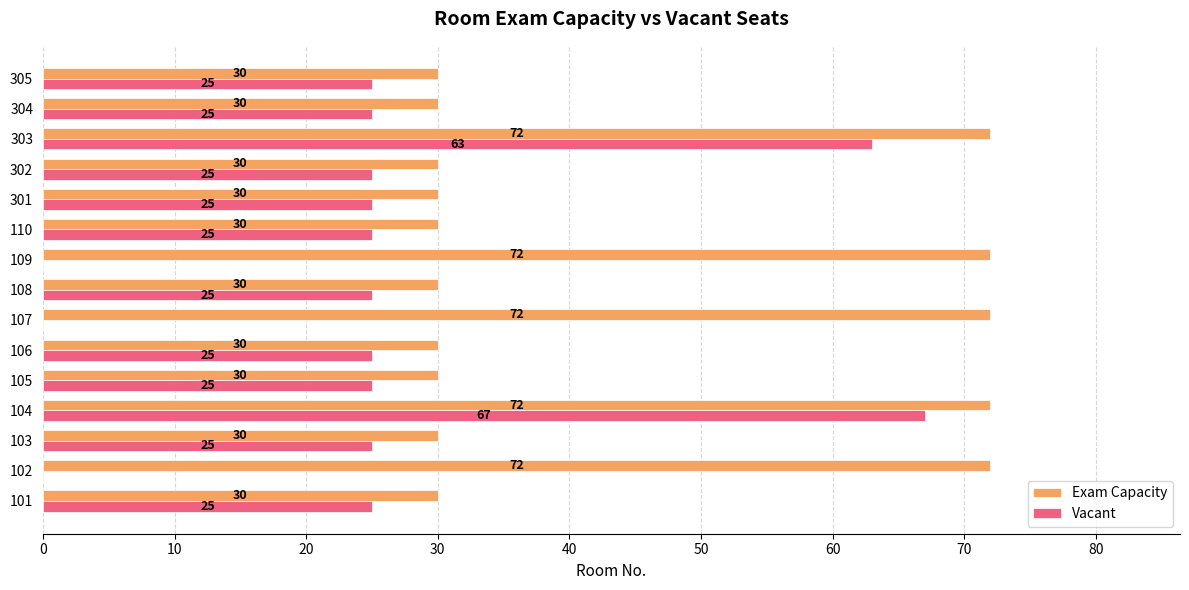

What is the approximate value of Vacant at 303?

63